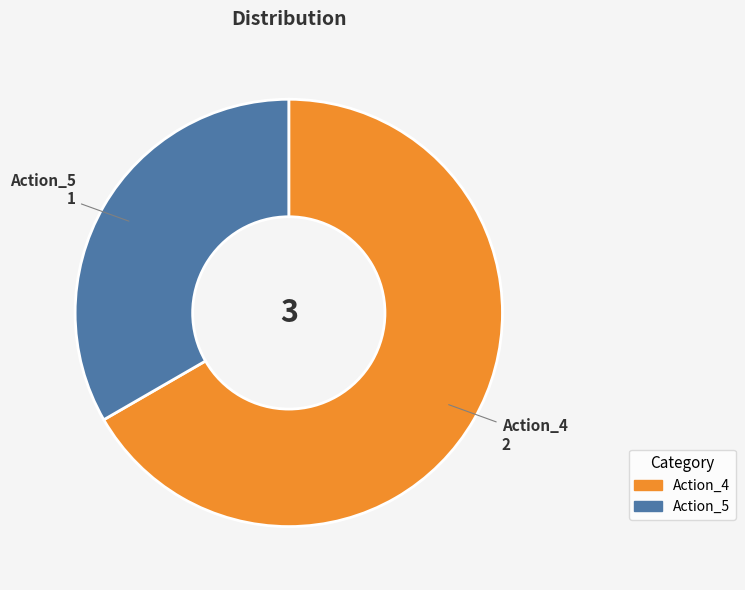

The Action_5 slice represents 33% of the pie. True or false?

True